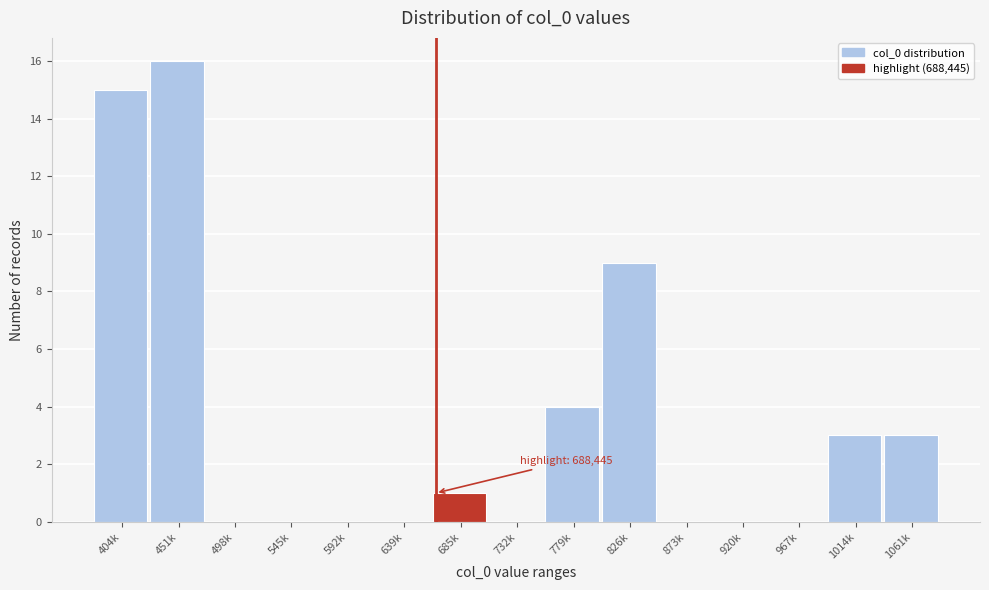

Reading left to right, list all the values displayed in this chart.

404k=15	451k=16	498k=0	545k=0	592k=0	639k=0	685k=1	732k=0	779k=4	826k=9	873k=0	920k=0	967k=0	1014k=3	1061k=3